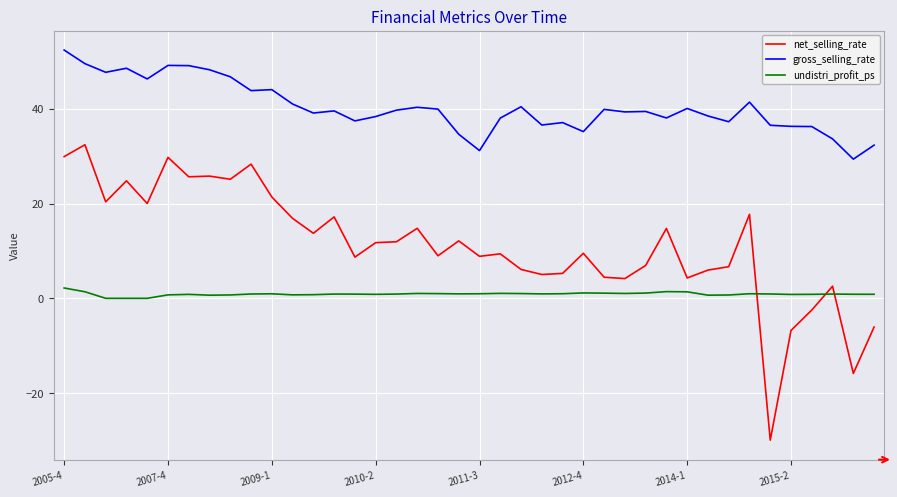

Which series has the largest range (max minus min)?

net_selling_rate